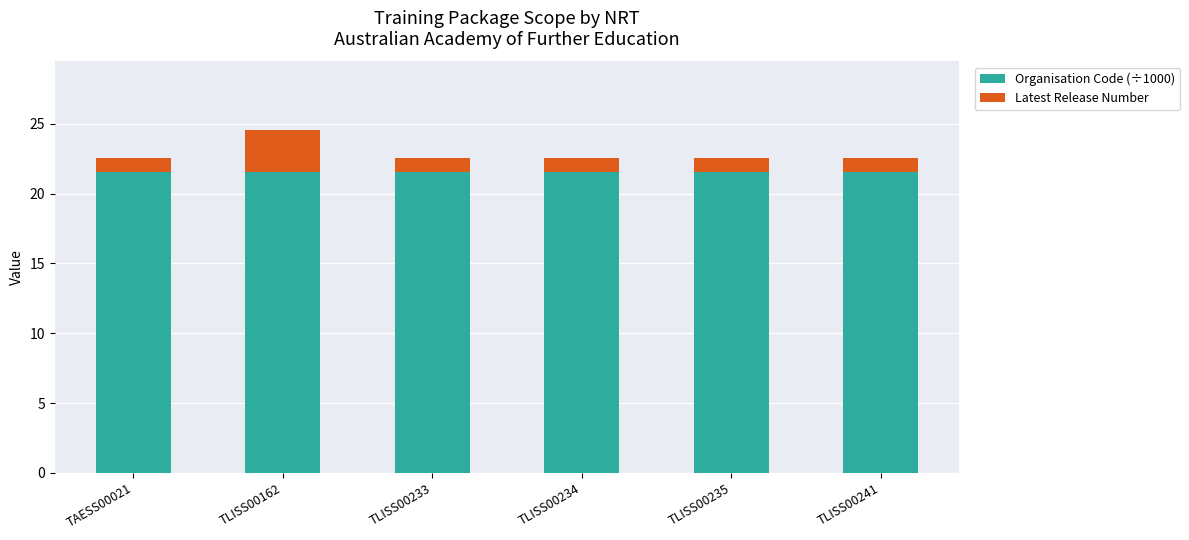

What is the average value of the Organisation Code (÷1000) series?

21.6